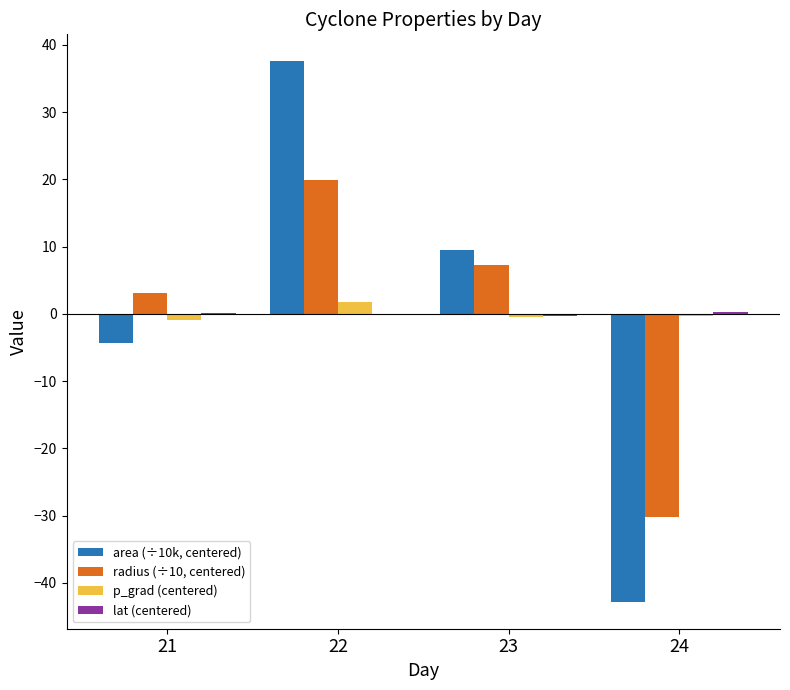

What is the maximum value shown in the chart?

37.5